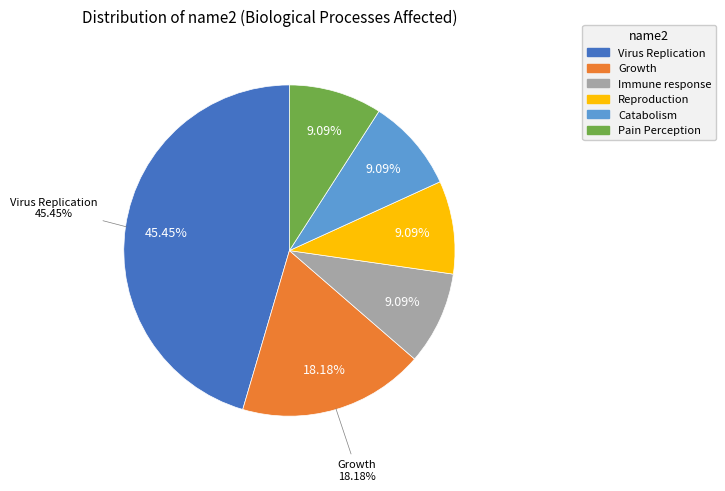

To the nearest percent, what is the average slice percentage?

17%